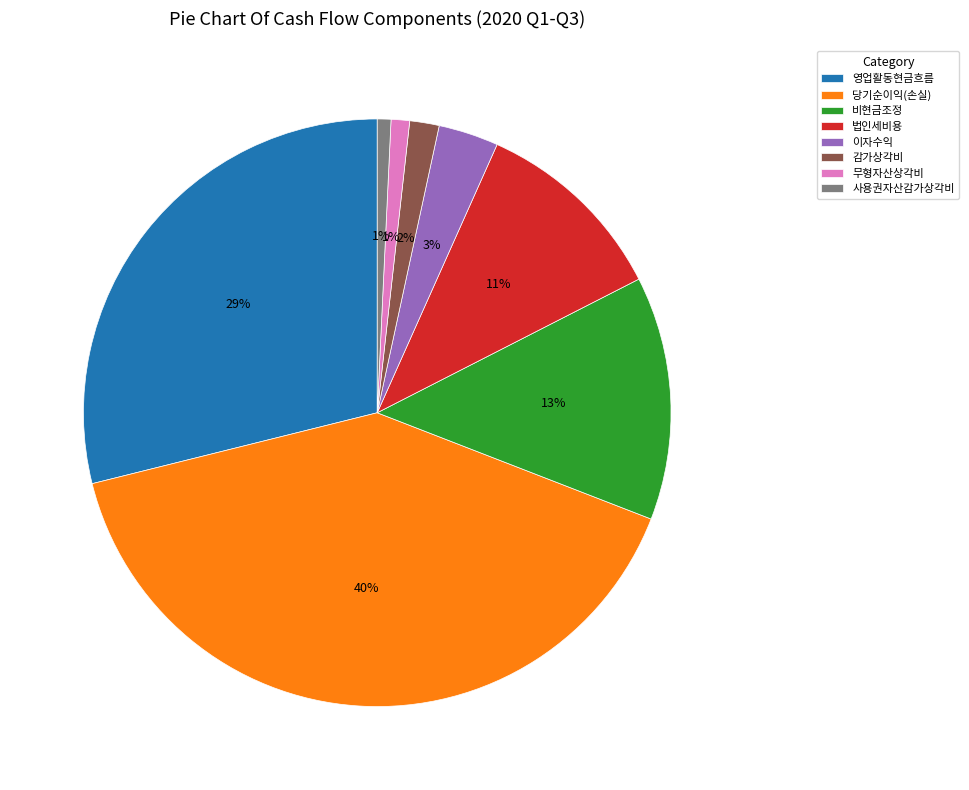

How many segments does this pie chart have?

8